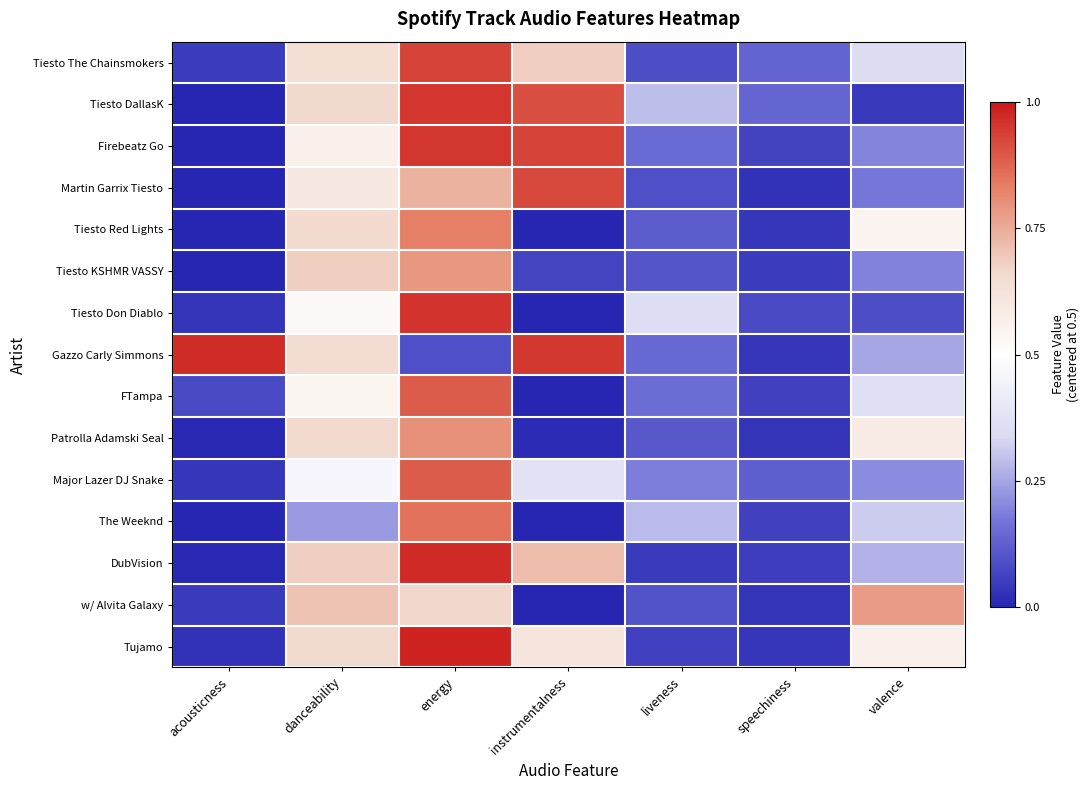

What is the total value across all series at acousticness?

-6.2